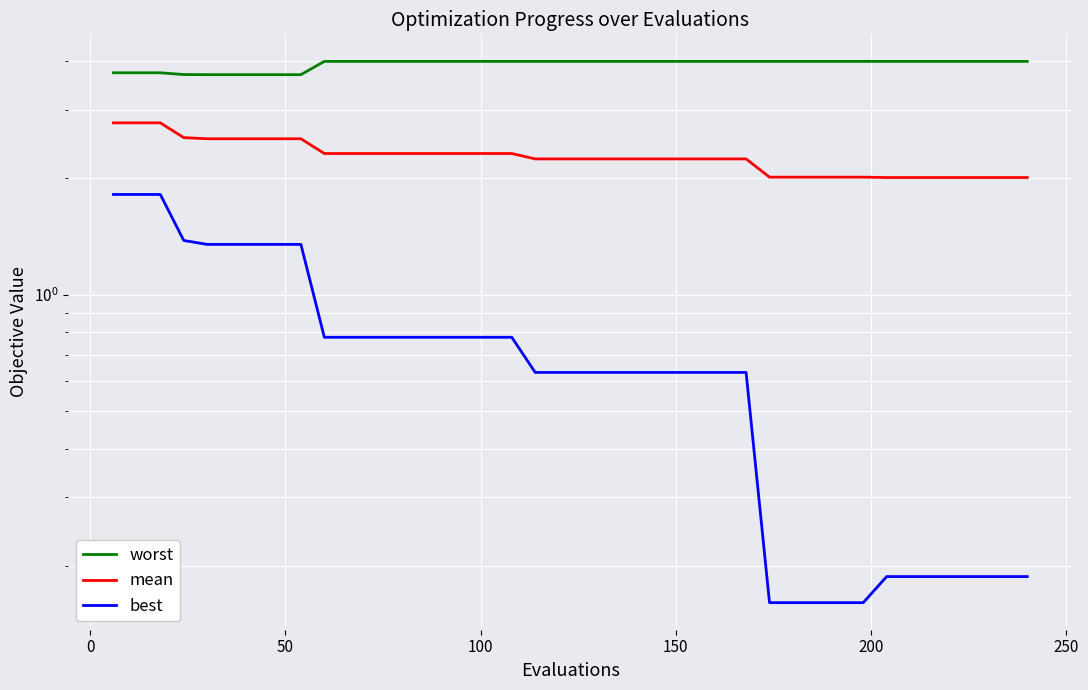

What is the average value of the worst series?

3.9